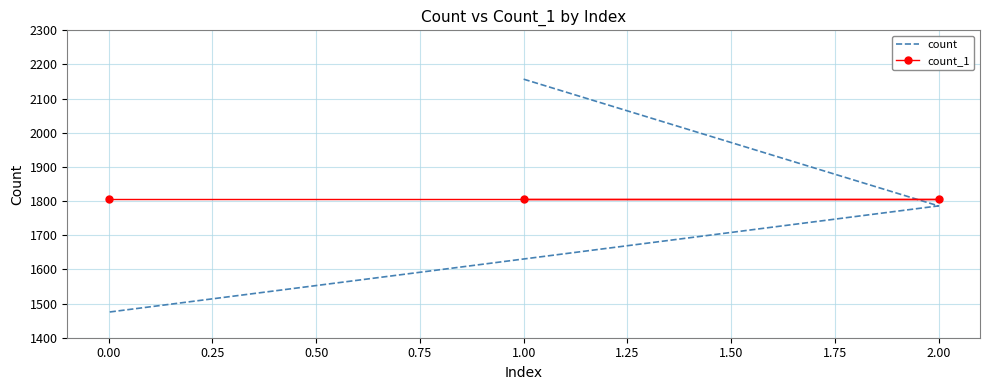

Does the chart have visible grid lines?

Yes